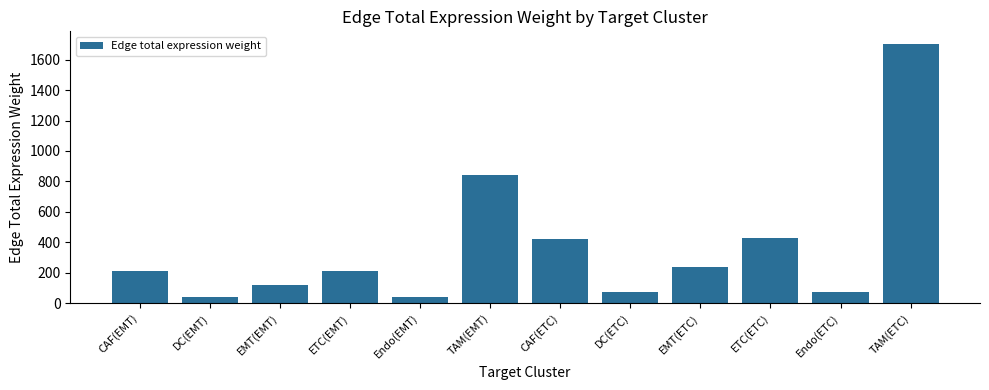

What is the change in value from CAF(EMT) to Endo(EMT)?

-170.5